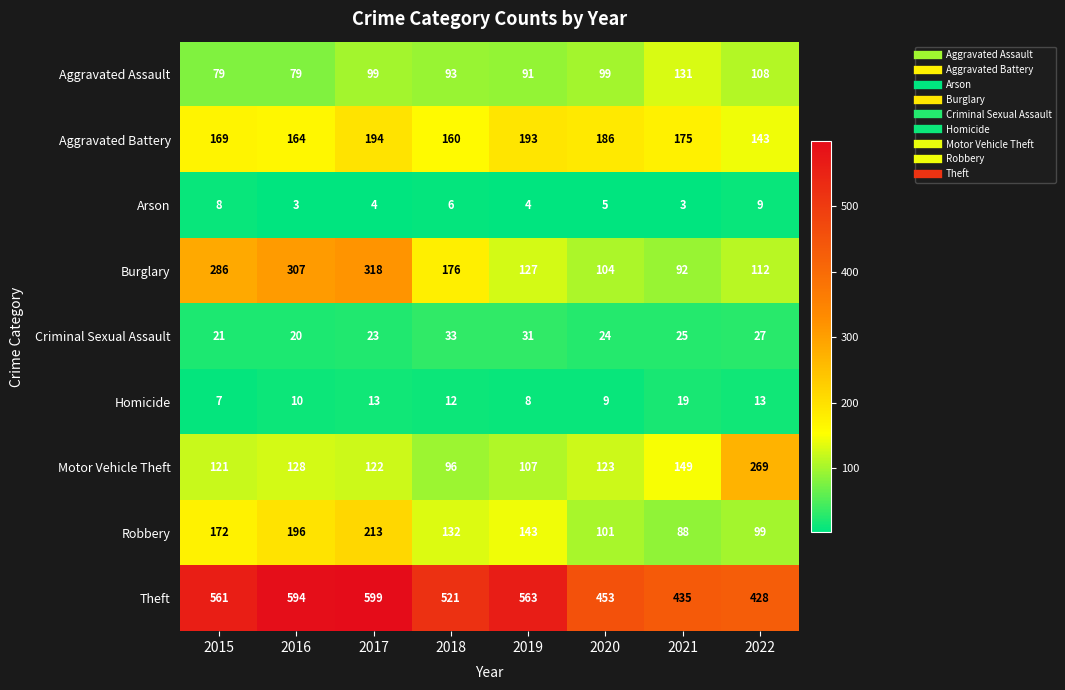

List the series in order of their peak value, highest first.

Theft, Burglary, Motor Vehicle Theft, Robbery, Aggravated Battery, Aggravated Assault, Criminal Sexual Assault, Homicide, Arson